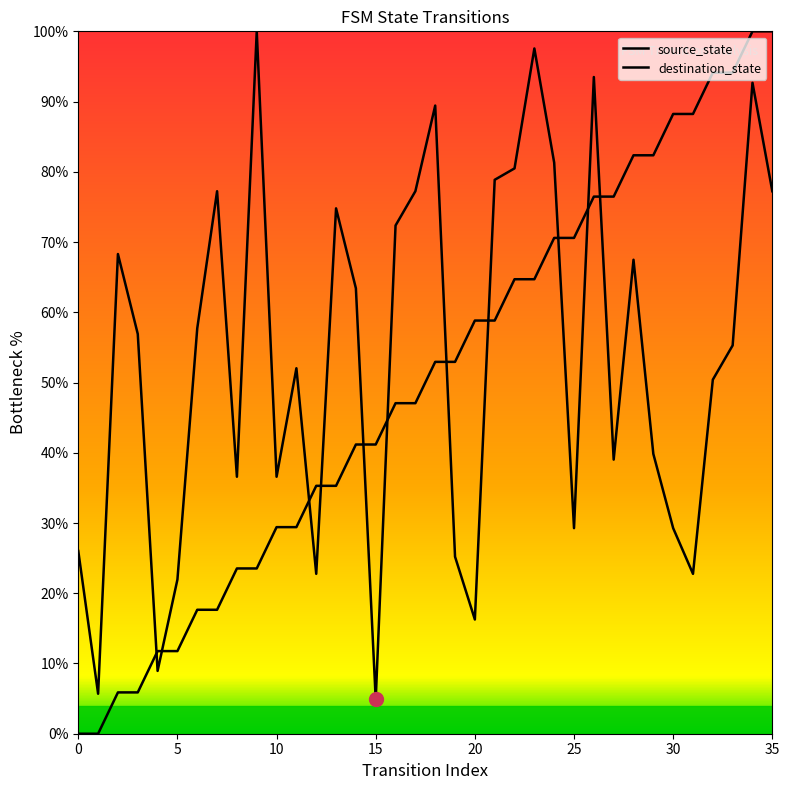

How many positive values does the source_state series have?

34